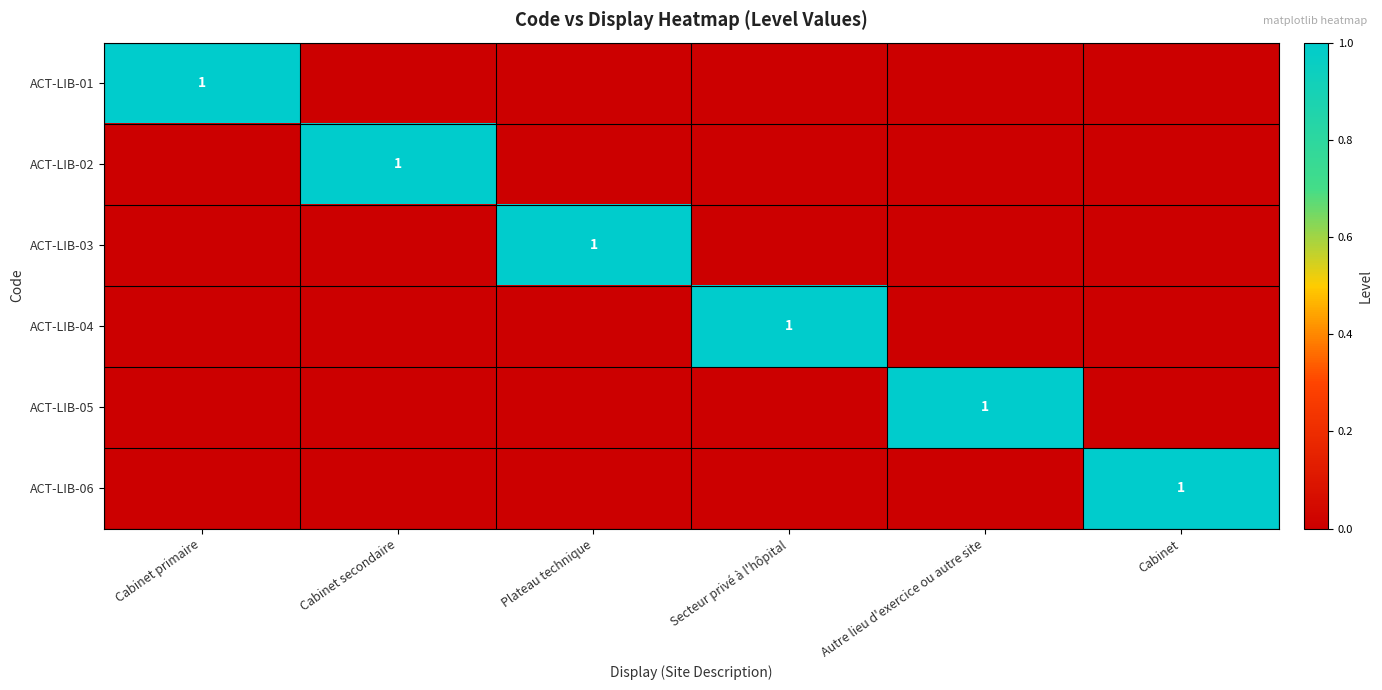

What is the total value across all series at Cabinet secondaire?

1